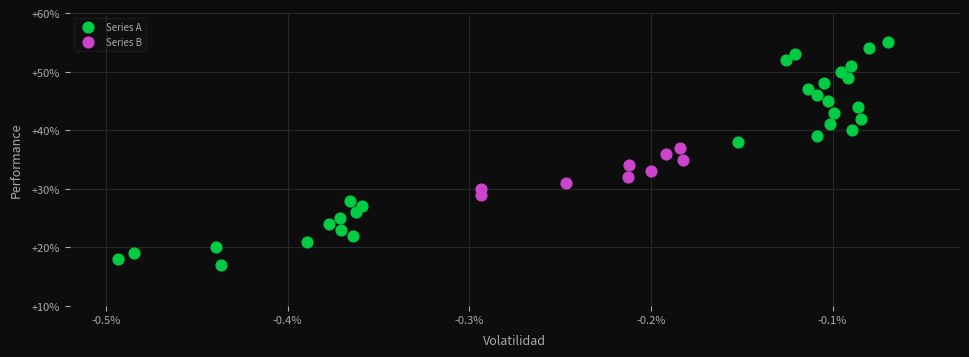

Which series has the widest spread of Y values?

Series A